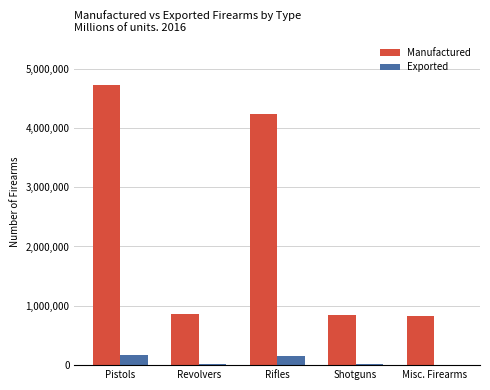

Does the chart contain stacked bars?

No